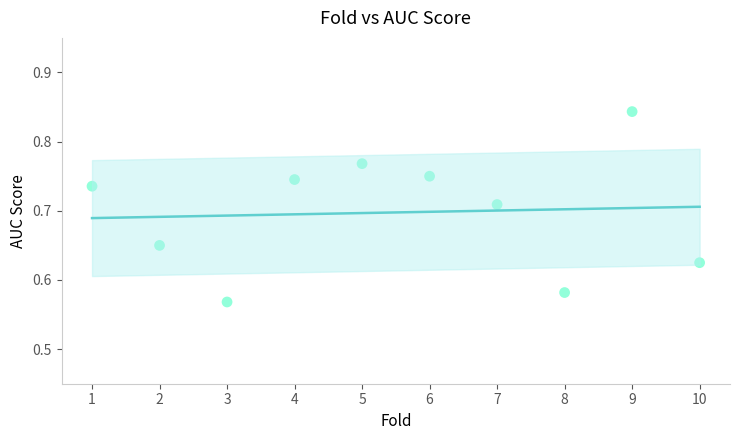

What is the range of X values (max minus min)?

9.0